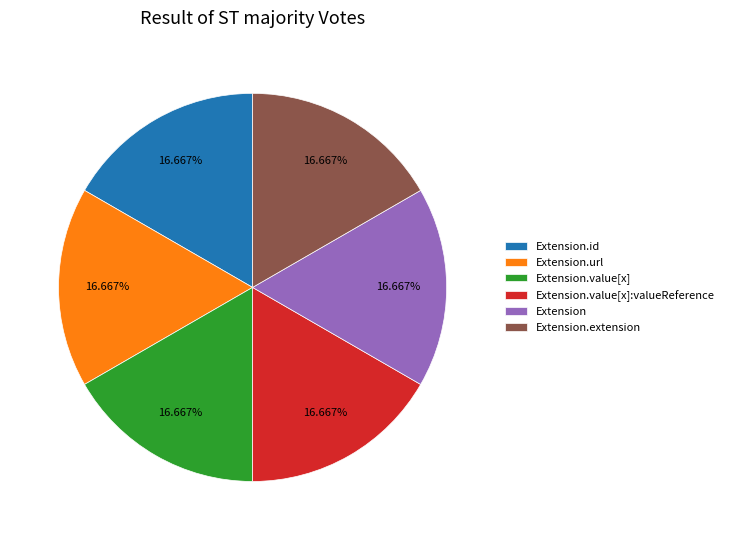

What portion of the pie excludes Extension.extension?

83.3%